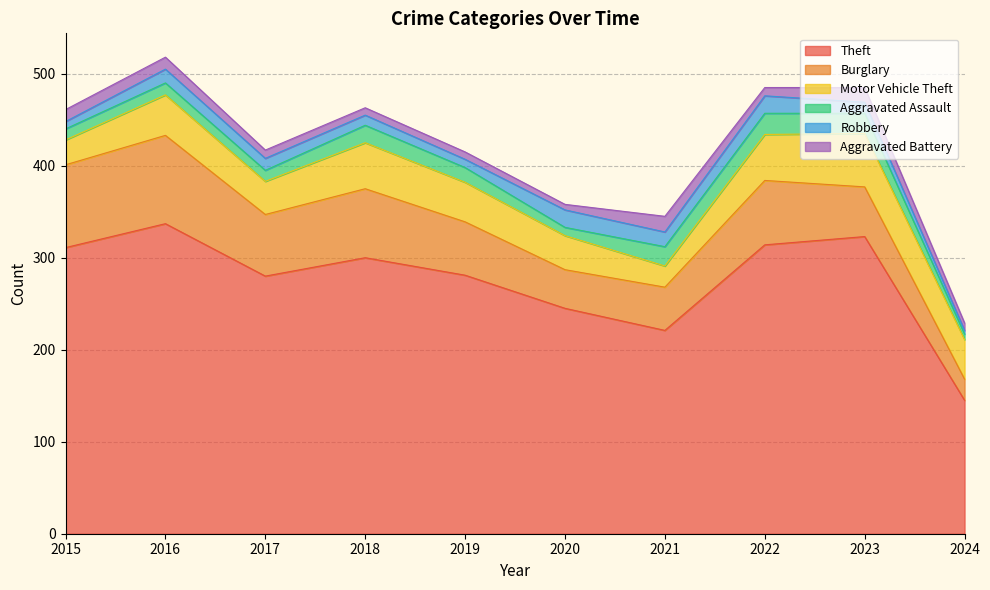

How many series are shown in this chart?

6